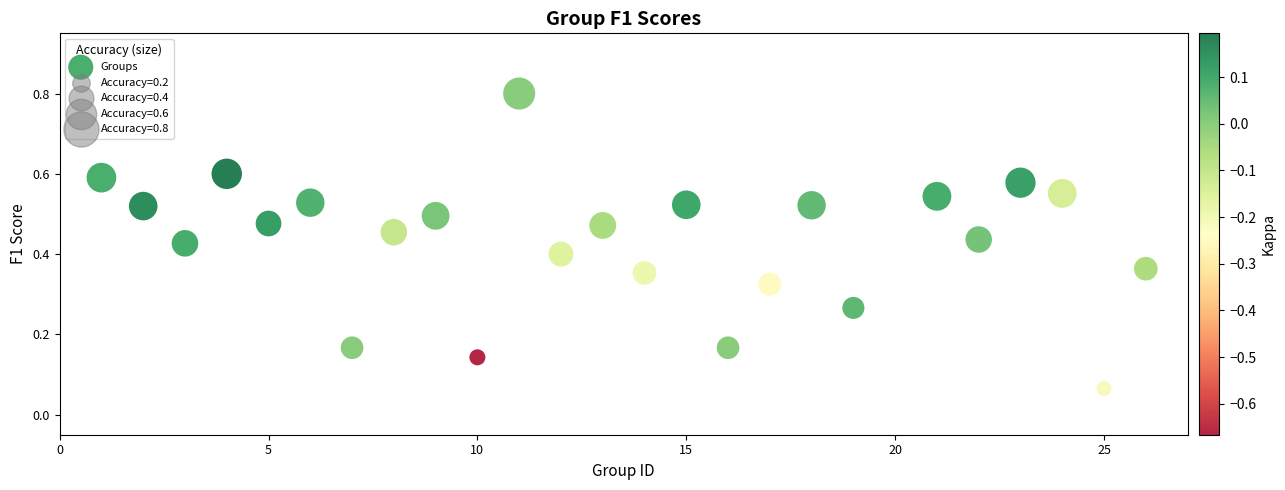

What is the range of Y values (max minus min)?

0.7